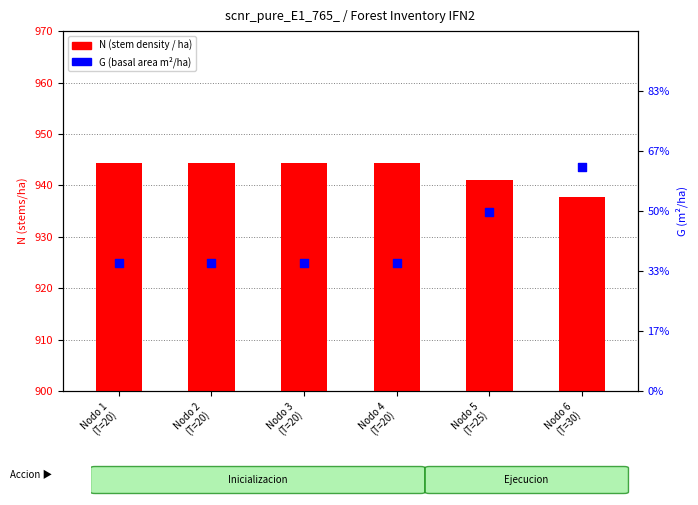

Is the value of N (stem density) at Nodo 2
(T=20) greater than the value of G (basal area) at Nodo 6
(T=30)?

Yes